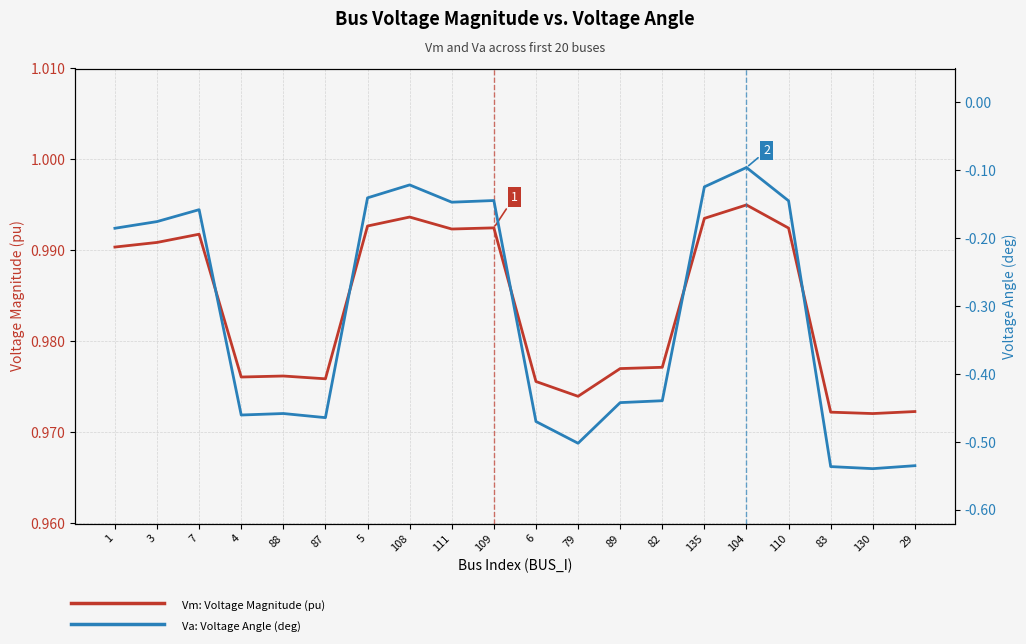

How many lines are shown in the chart?

2